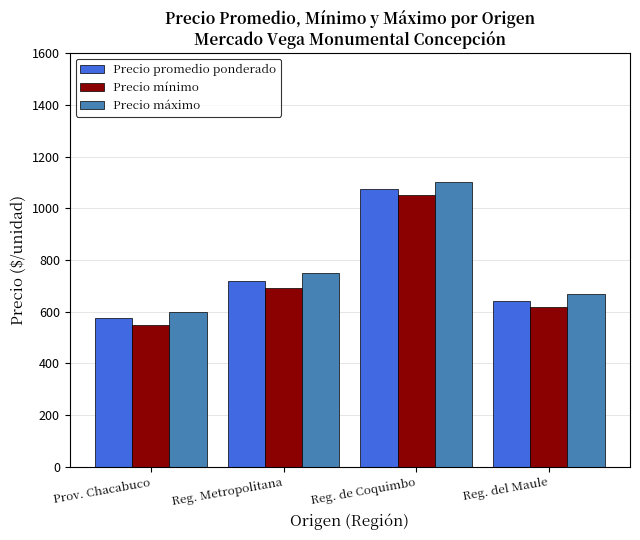

How many bars are there in each group?

3